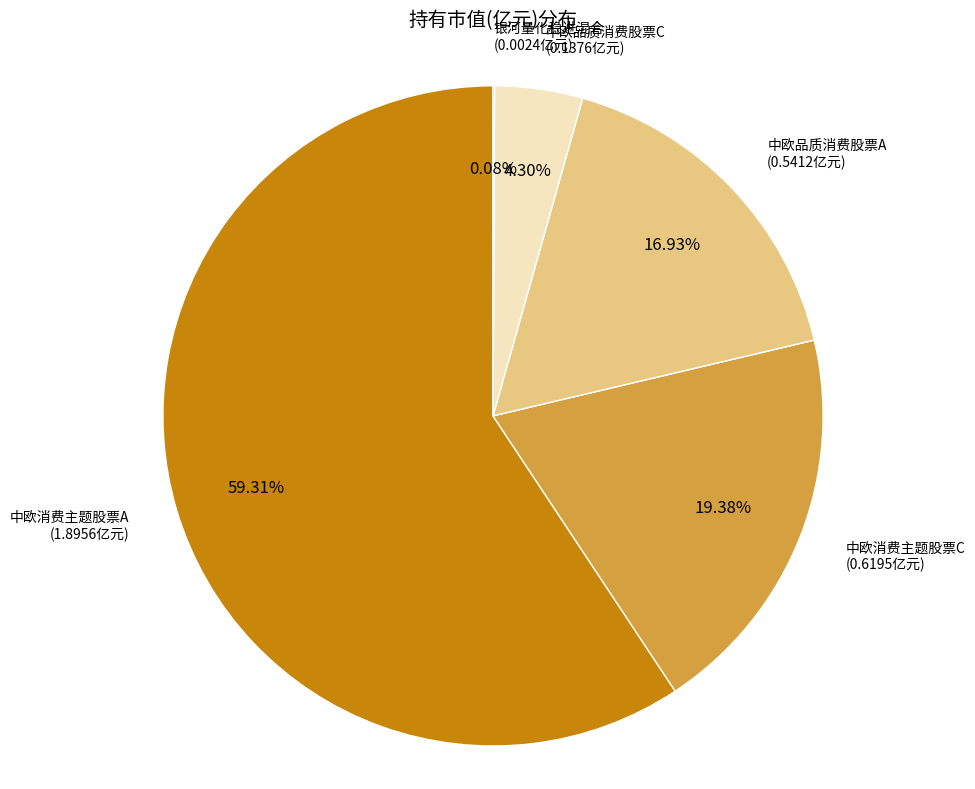

Is there any slice that represents more than half of the pie?

Yes